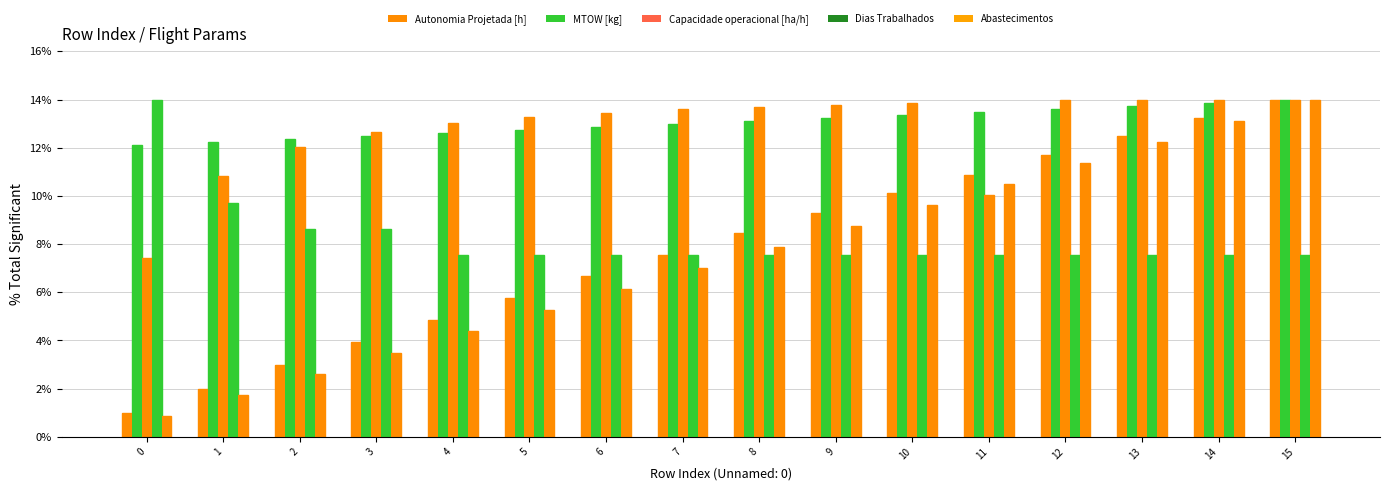

What is the smallest value displayed?

0.9